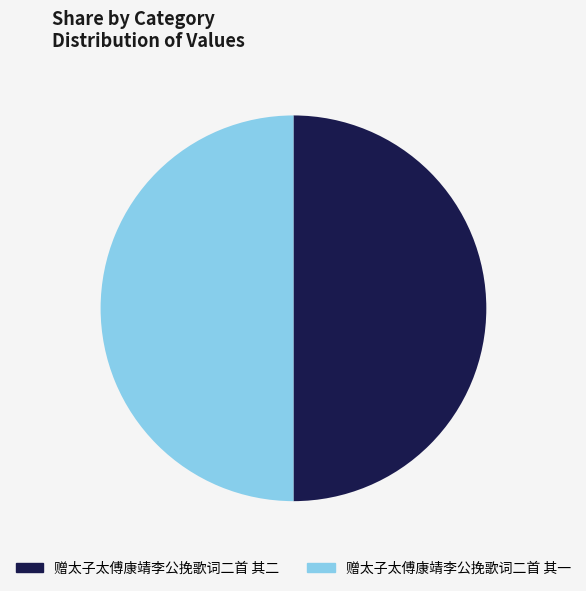

Do 赠太子太傅康靖李公挽歌词二首 其二 and 赠太子太傅康靖李公挽歌词二首 其一 together represent more than half of the pie?

Yes